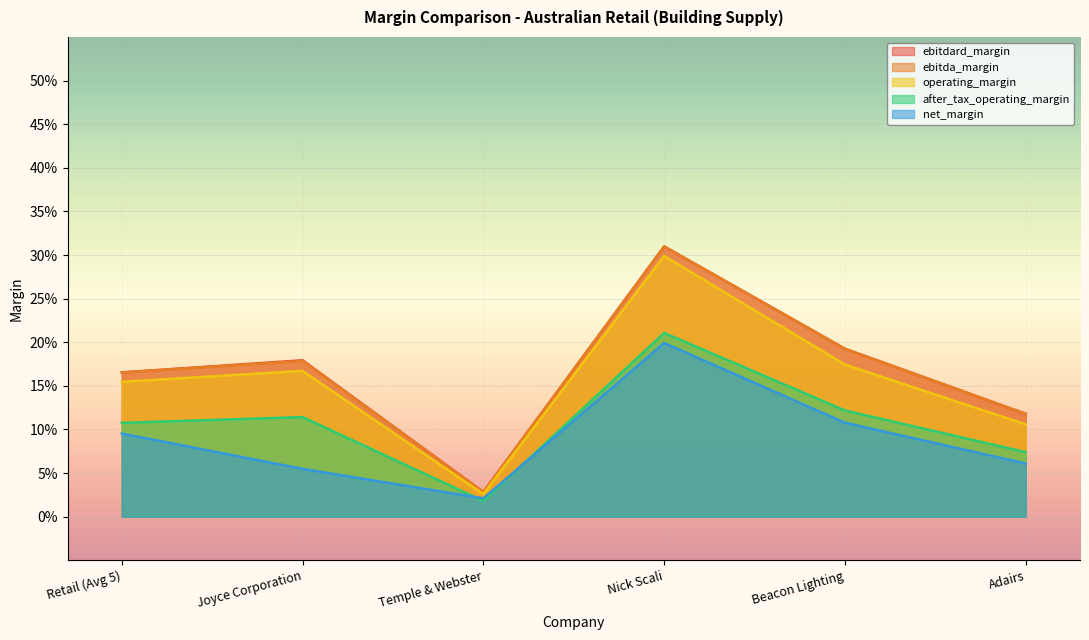

How many series are shown in this chart?

5